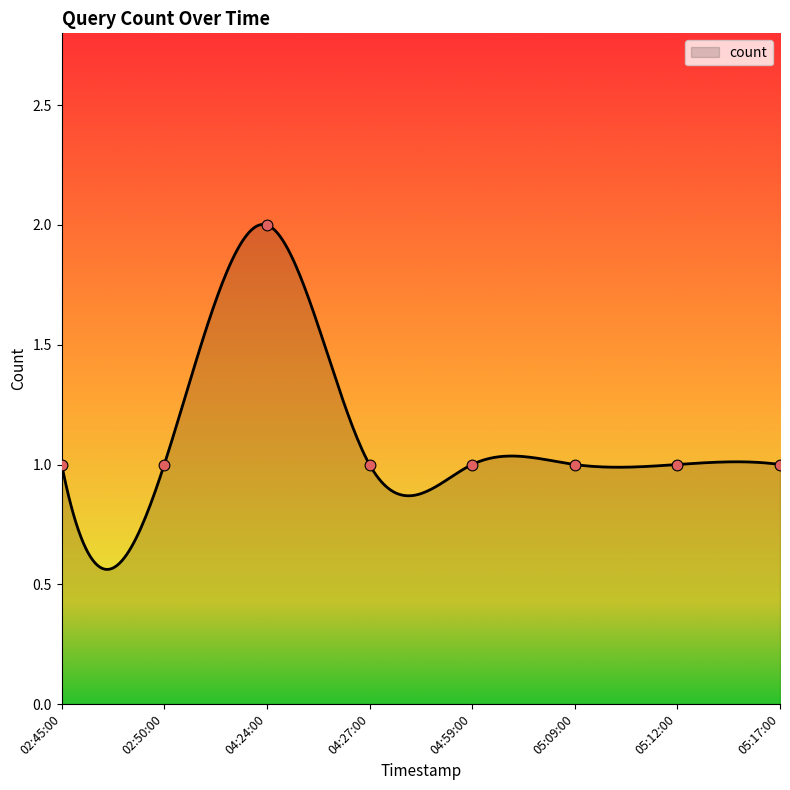

Which has a higher value, 04:59:00 or 04:24:00?

04:24:00